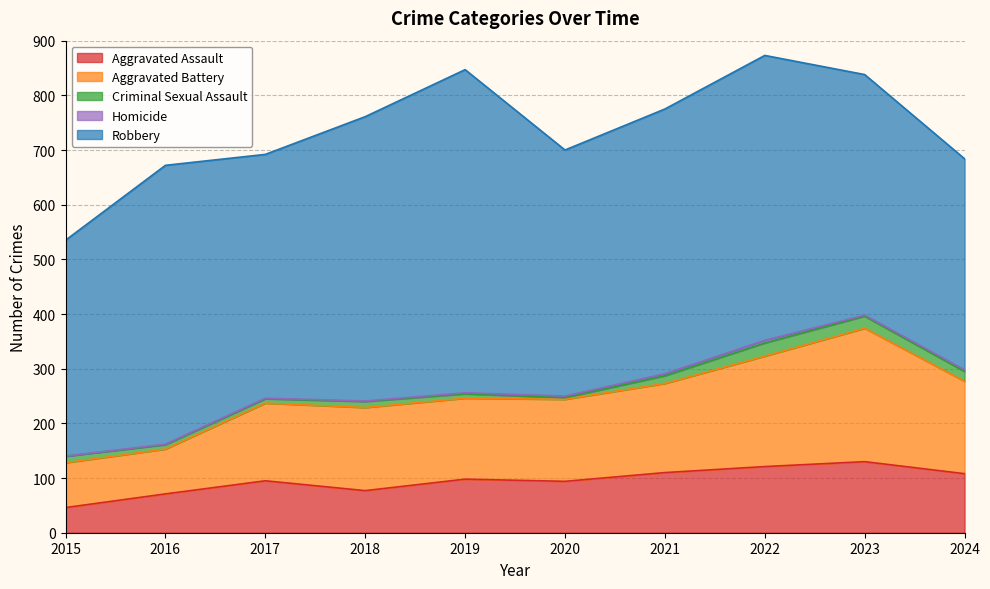

At which category does Robbery reach its first local peak?

2016